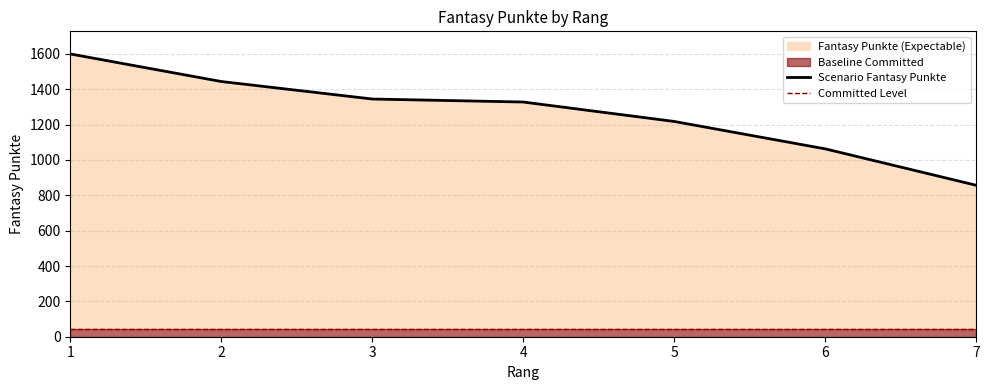

What is the sum of the Scenario Fantasy Punkte values at 6 and 1?

2663.0